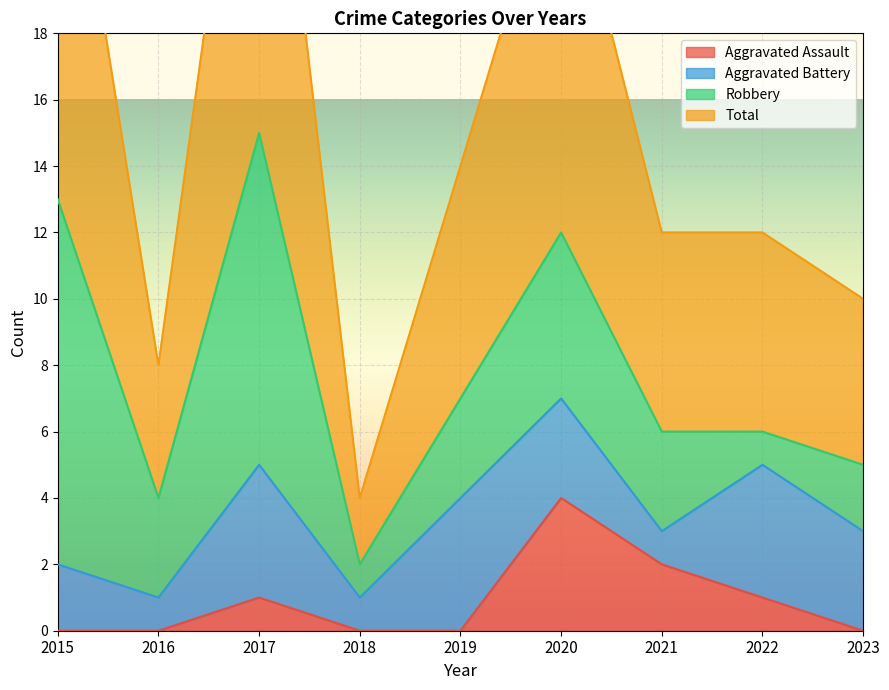

In Total, how many points are lower than both neighbors (excluding endpoints)?

2